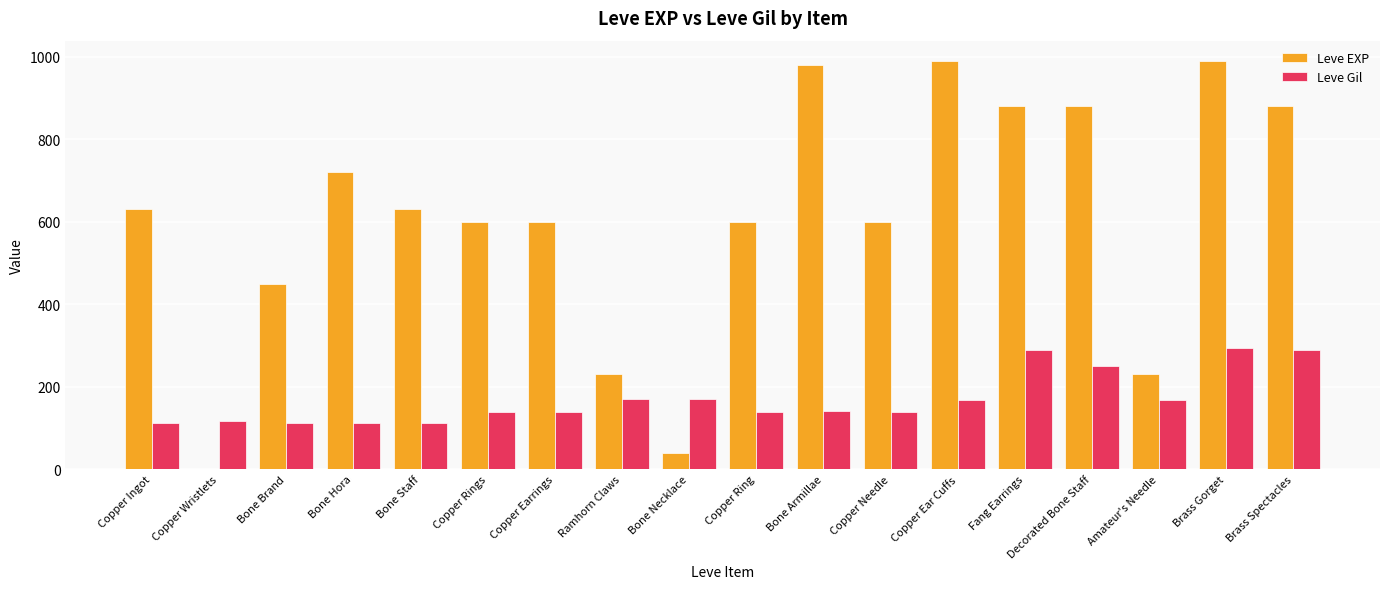

What is the maximum value shown in the chart?

990